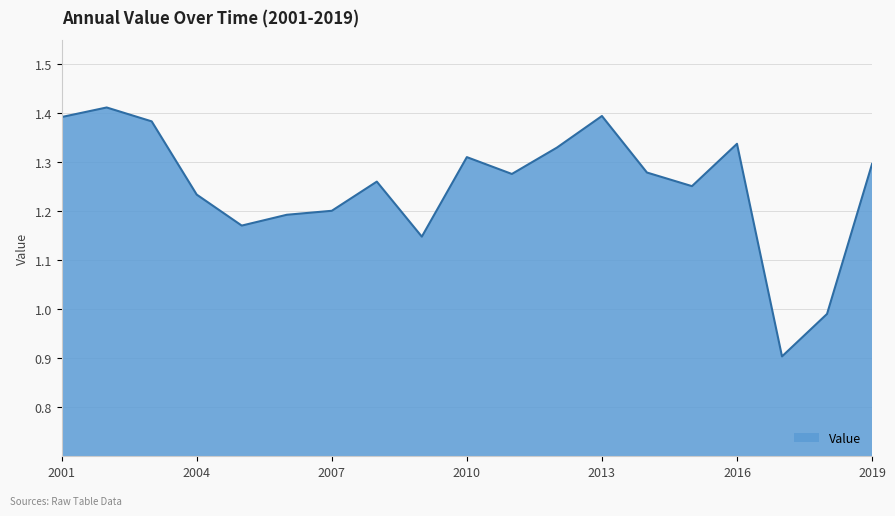

Count the number of data series in this chart.

1